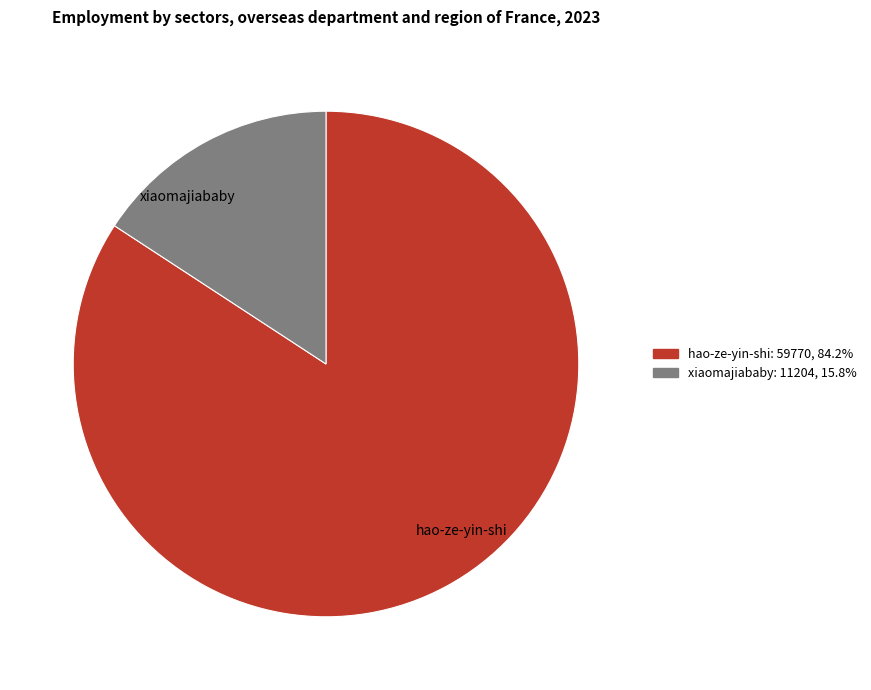

What is the majority slice?

hao-ze-yin-shi